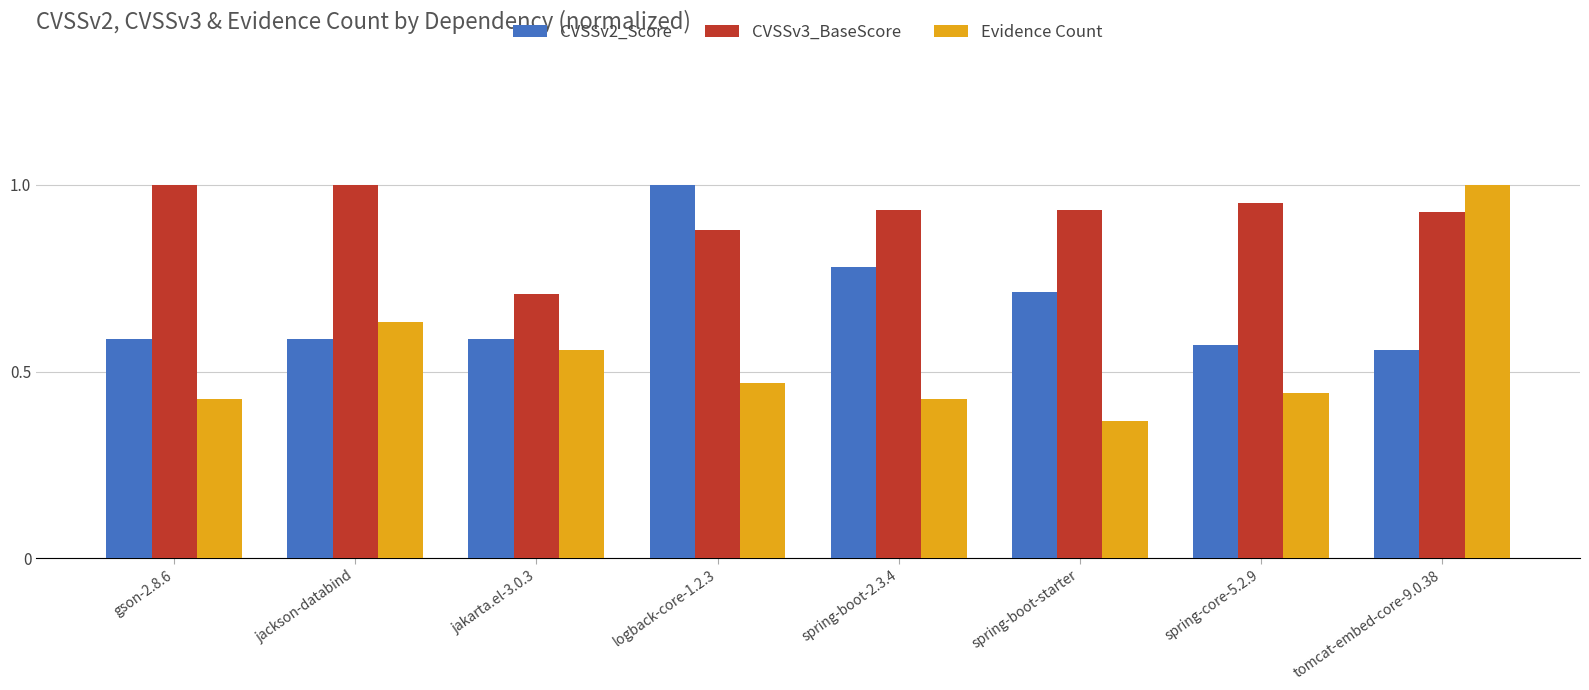

Which category has the lowest value across all series?

spring-boot-starter